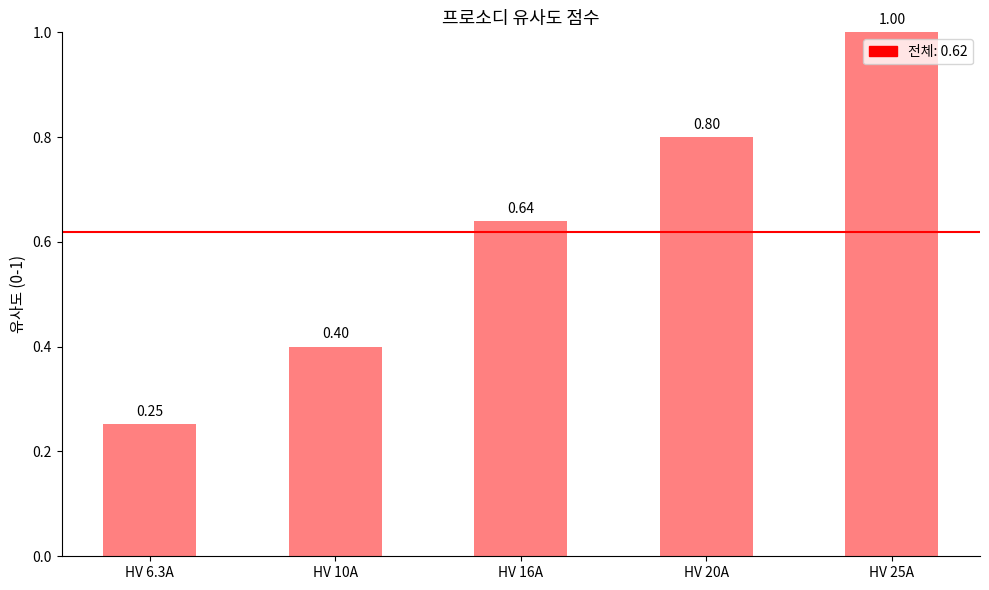

True or false: the data shows 1.0 at HV 25A.

True